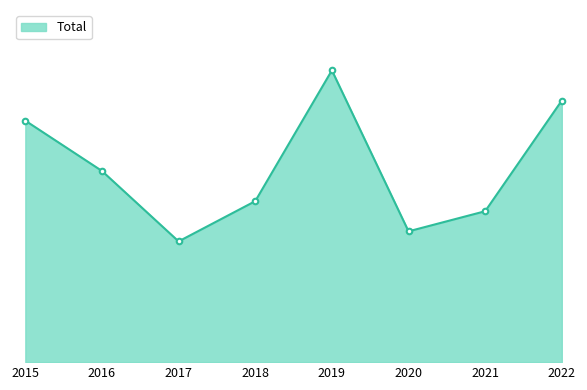

The chart shows a value of 12 at 2017. True or false?

True